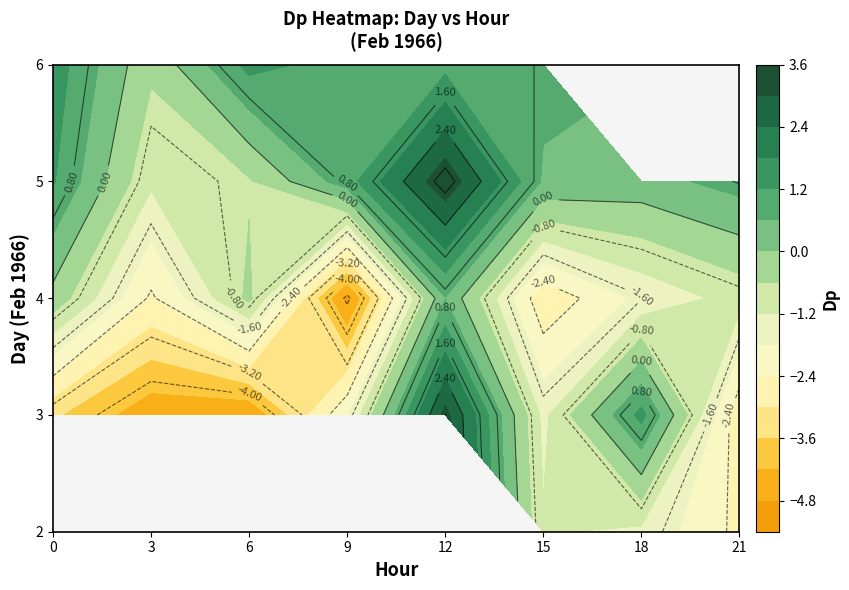

How many series are shown in this chart?

5